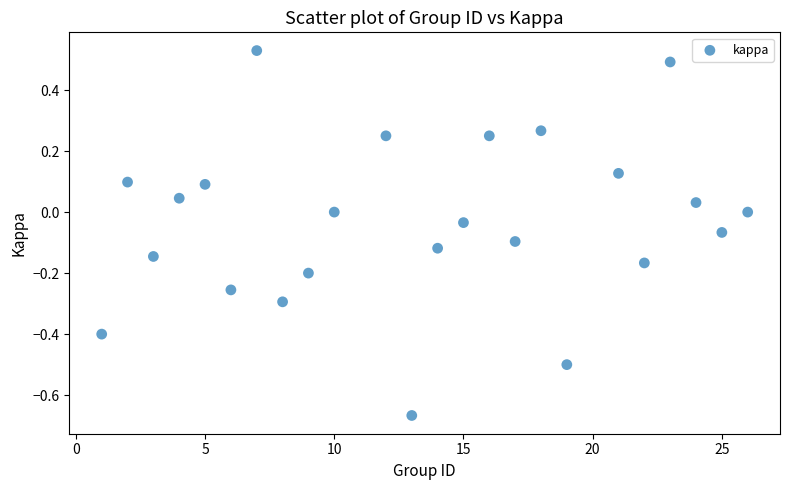

What is the range of X values (max minus min)?

25.0